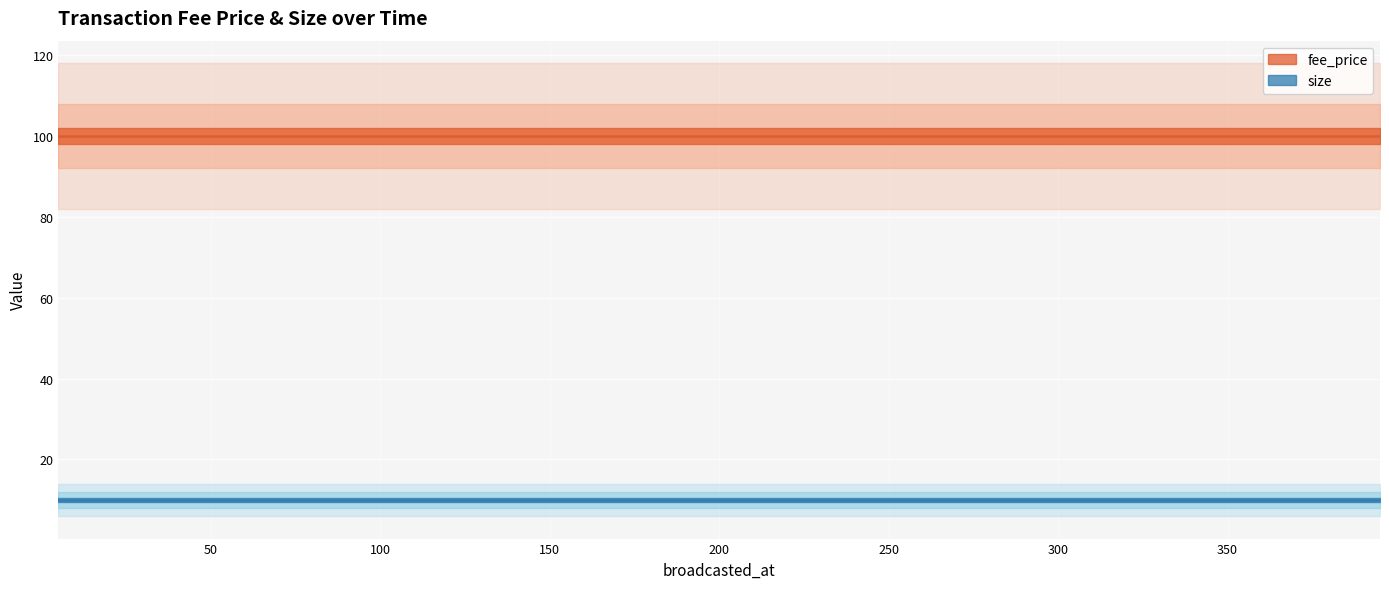

True or false: size has more than 0 points higher than both neighbors.

False